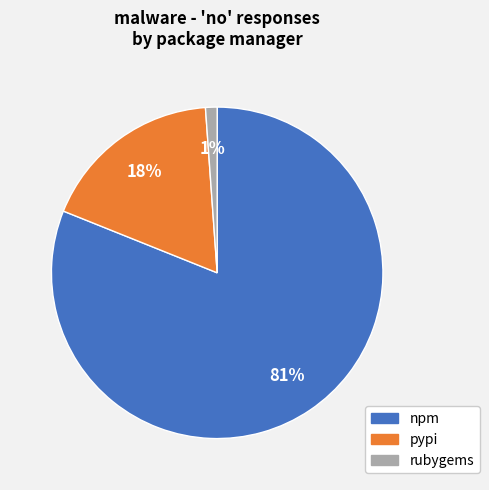

What percentage is the rubygems slice, to the nearest percent?

1%